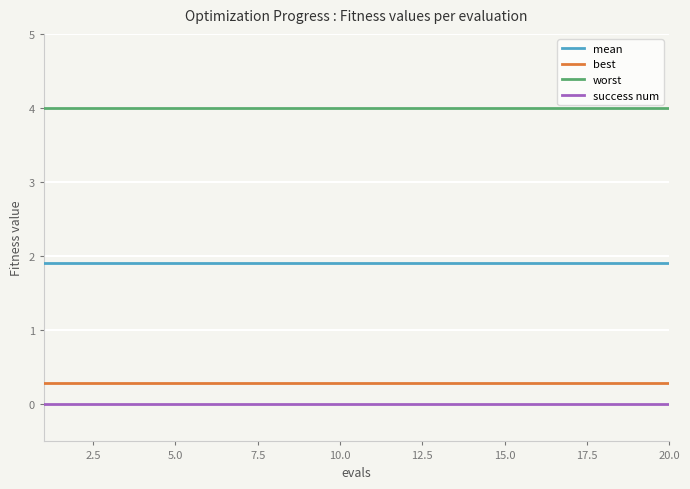

True or false: best and success num intersect in this chart.

False